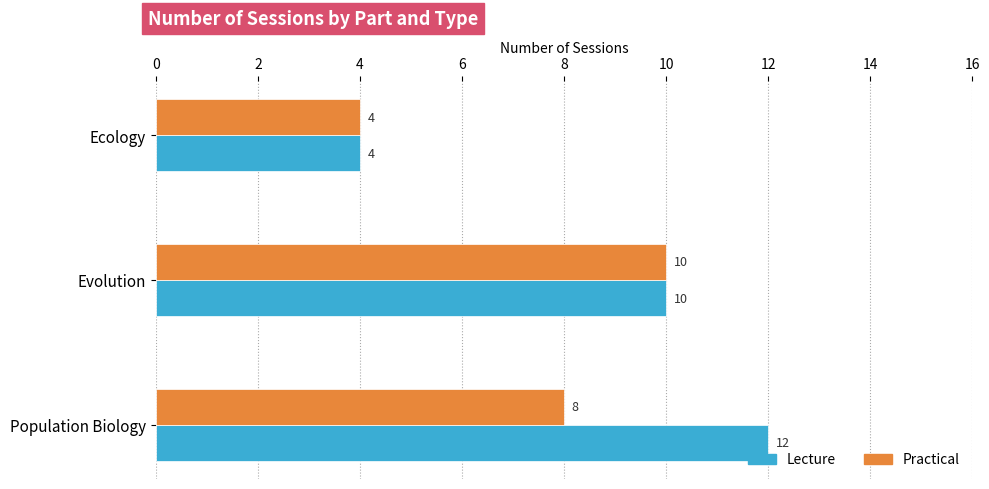

What are all the series names shown in the legend?

Lecture, Practical